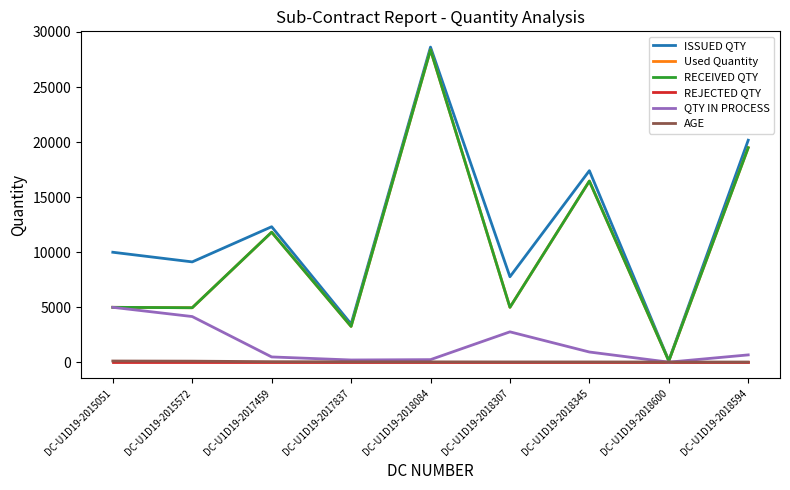

Does the chart display data point markers on the line(s)?

No